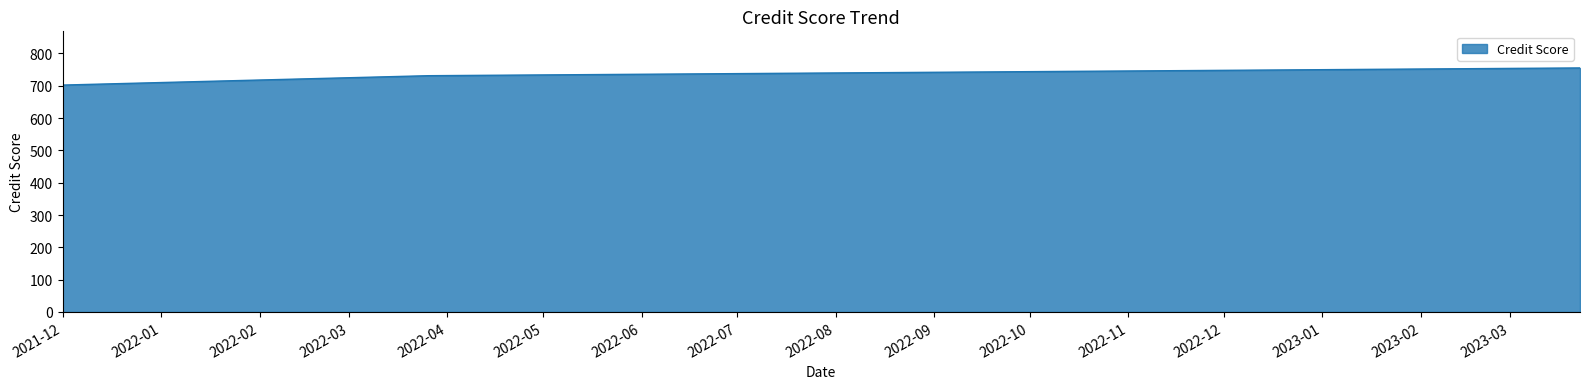

What is the difference between the maximum and second lowest values?

24